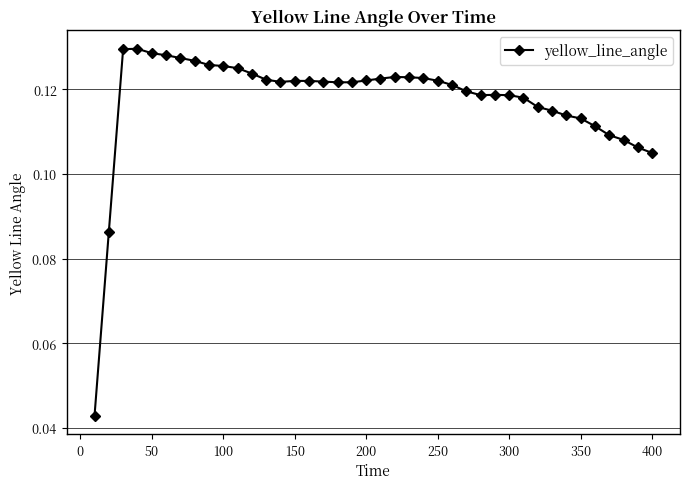

Count the values in the range 0 to 1.

40